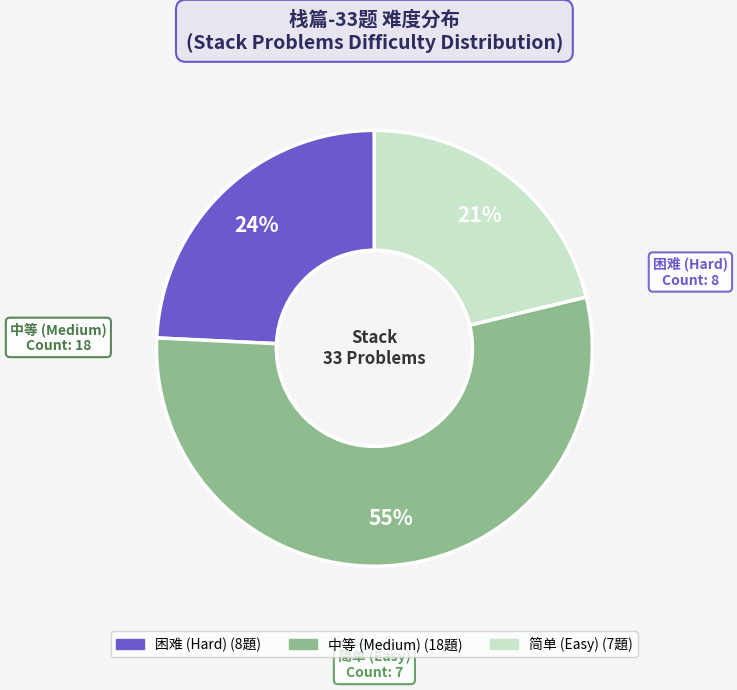

Count the number of slices in the pie.

3